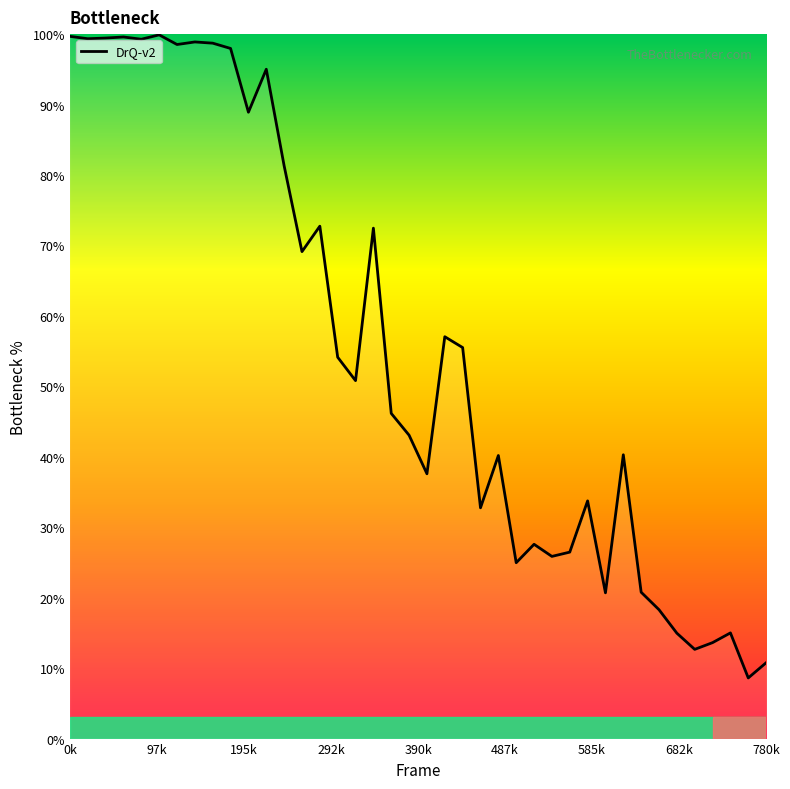

What is the sum of all values?

2202.4